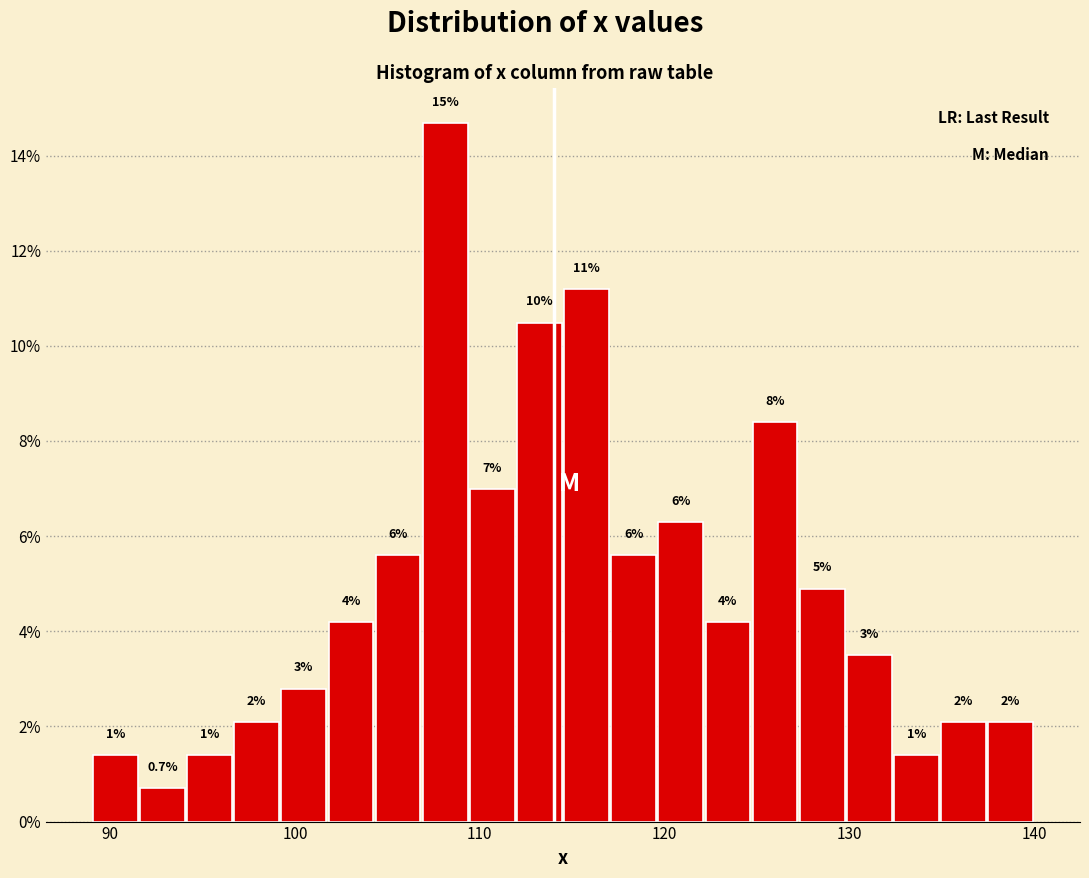

Around what value on the x-axis is the tallest bar? Give the approximate position of its centre, as read against the axis.

108